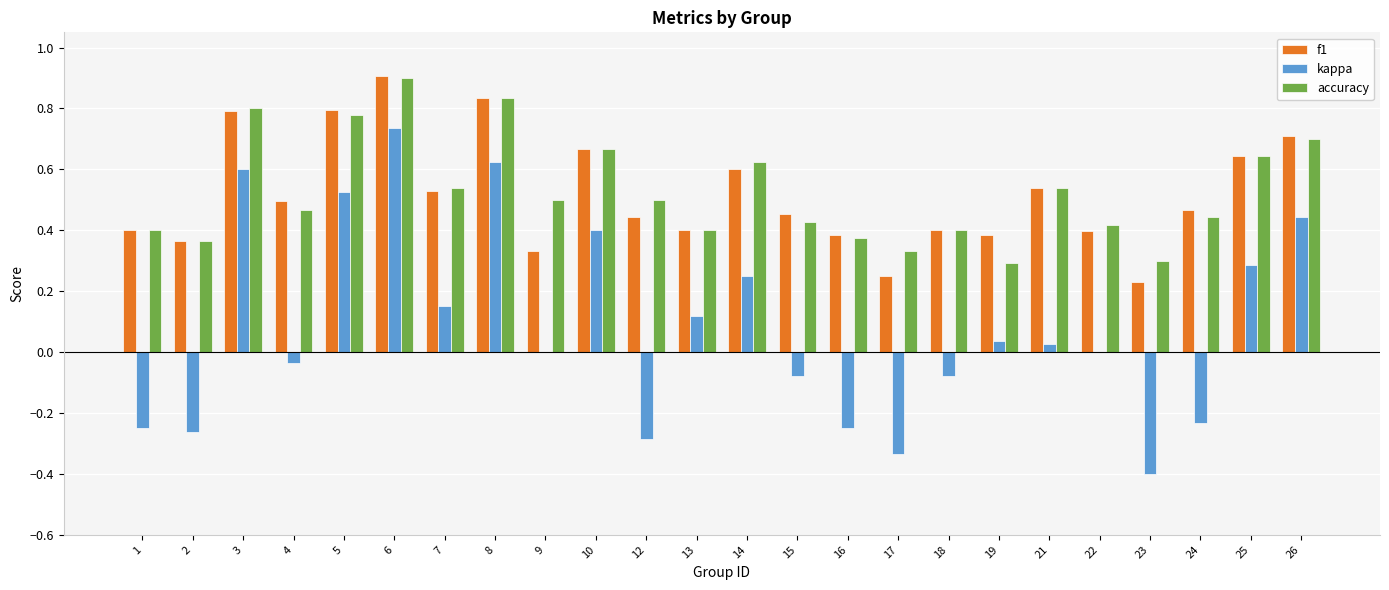

How many data points does each series have?

24